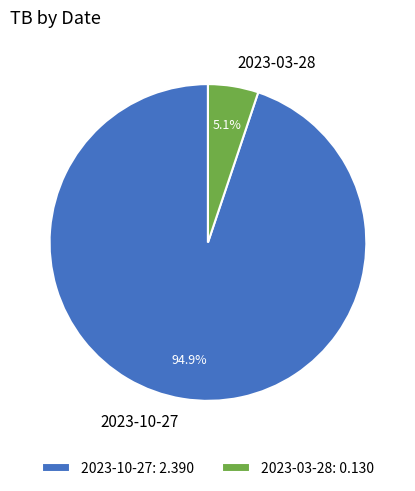

What percentage is NOT represented by 2023-10-27?

5.1%